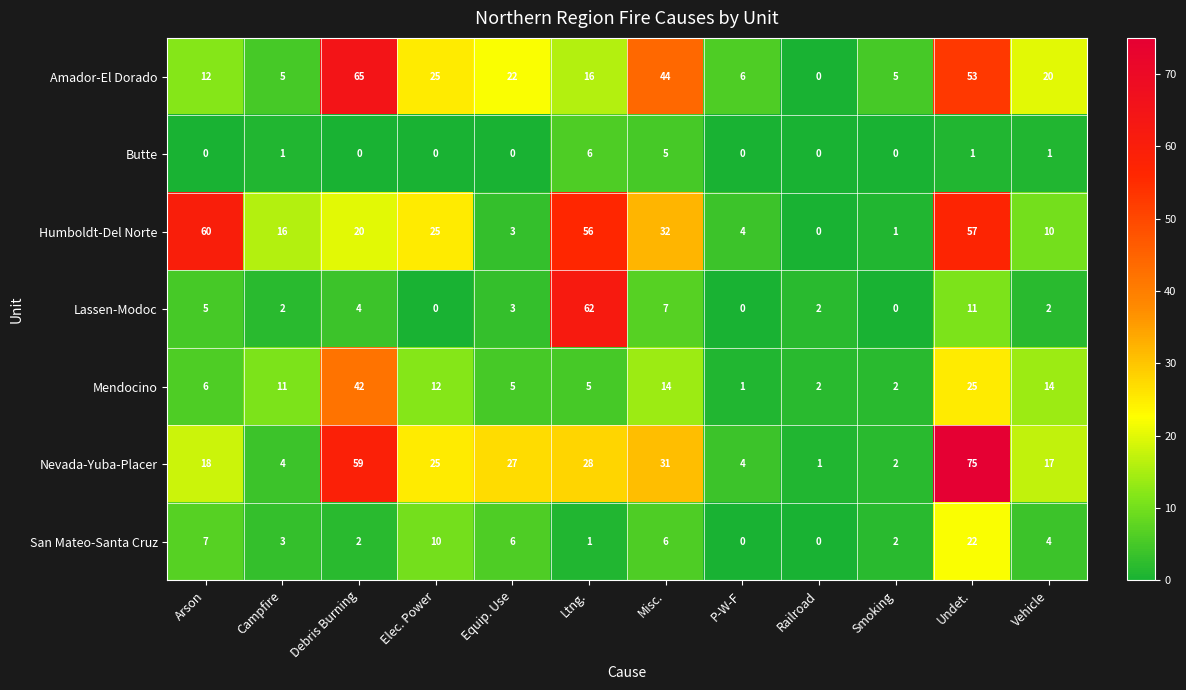

What is the difference between the maximum and minimum values in the Amador-El Dorado series?

65